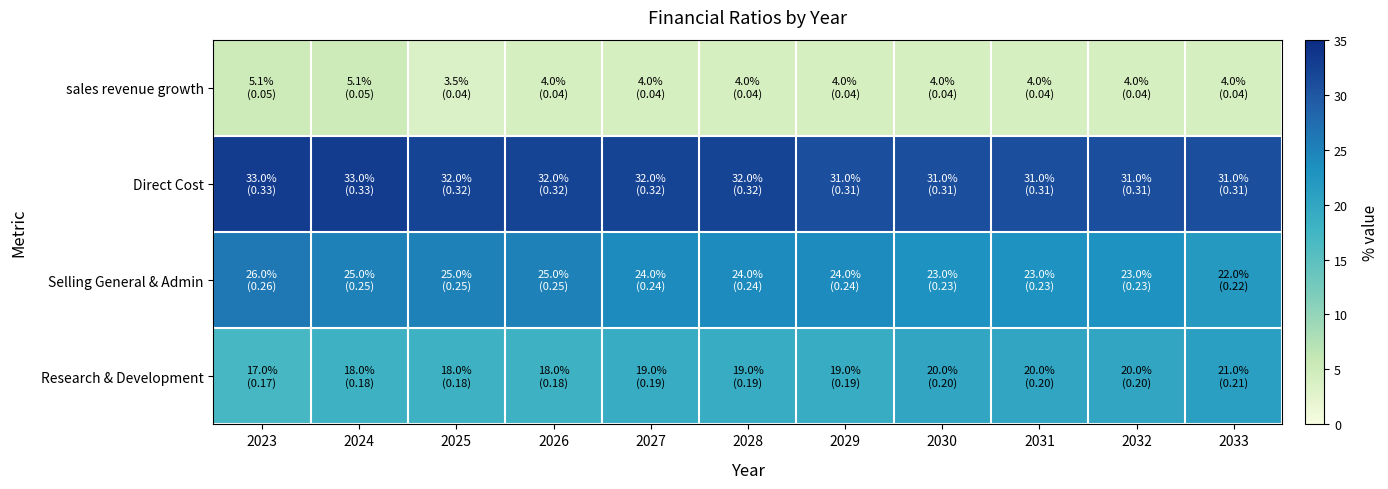

Between 2026 and 2027, which series saw the biggest shift?

Selling General & Admin